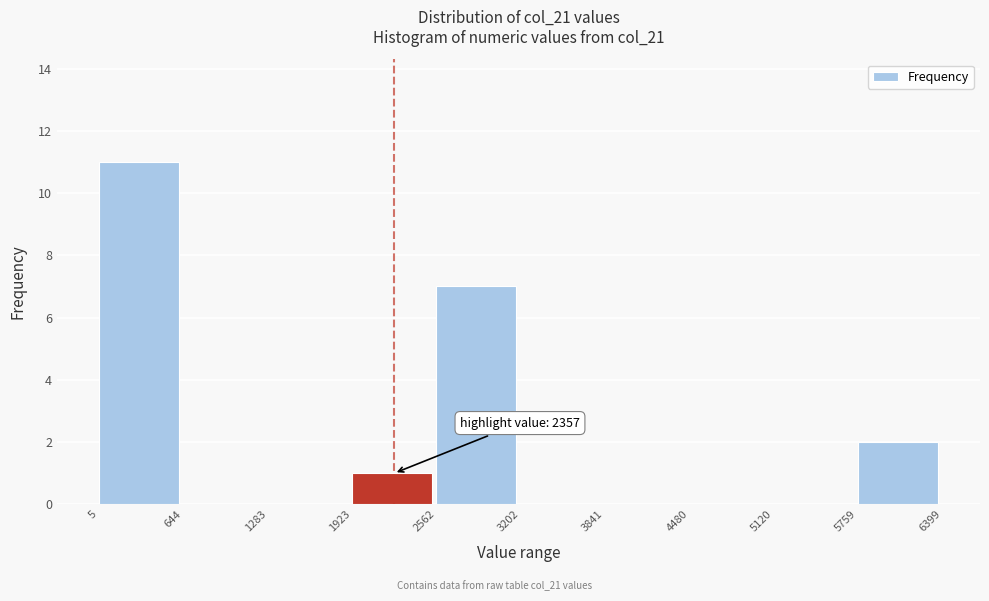

Over which range of the x-axis is the bar tallest?

5 to 644